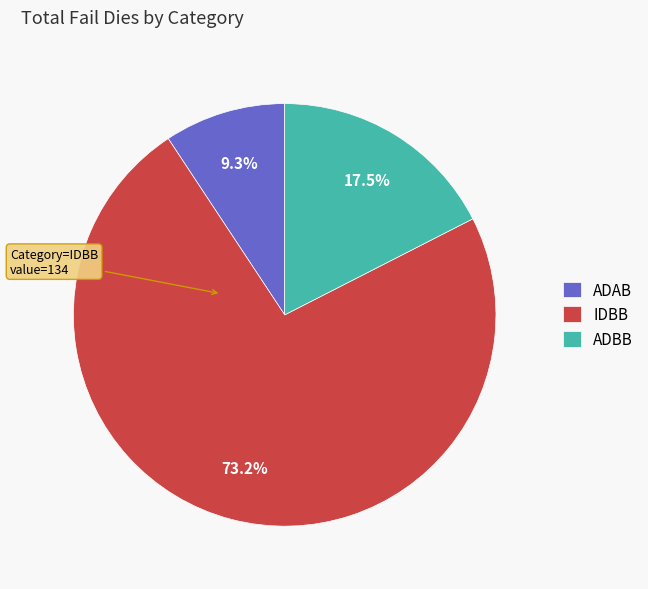

Do IDBB and ADBB together represent more than half of the pie?

Yes